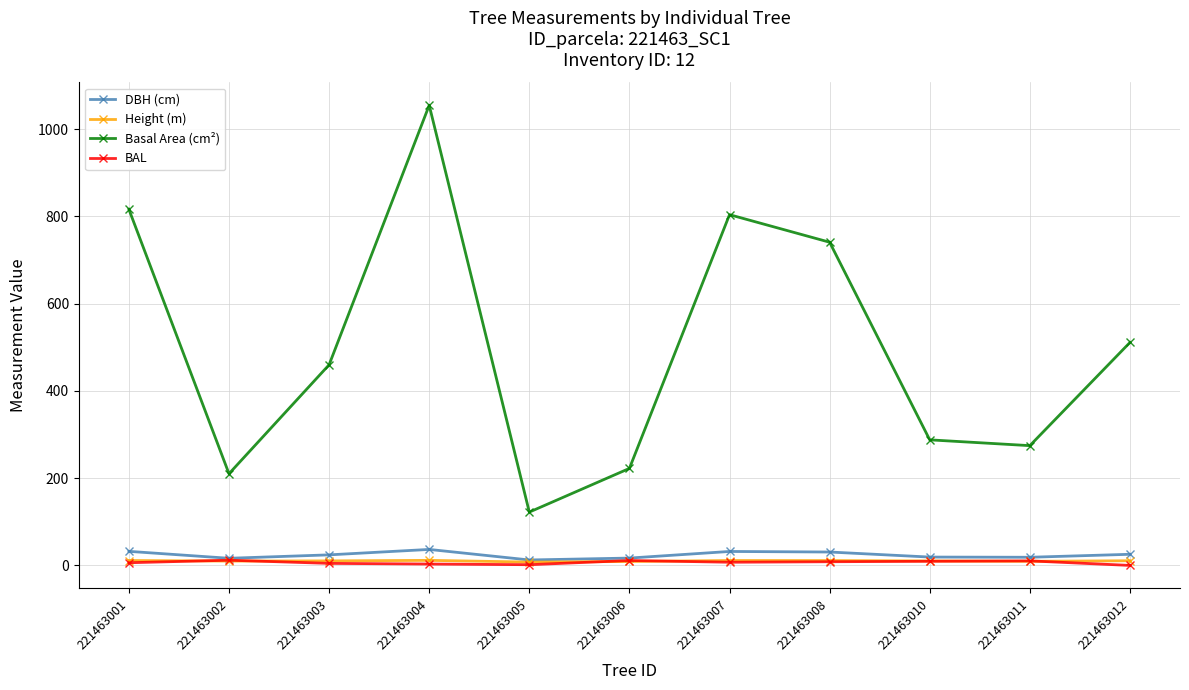

Is the value of DBH (cm) at 221463006 greater than the value of Basal Area (cm²) at 221463008?

No